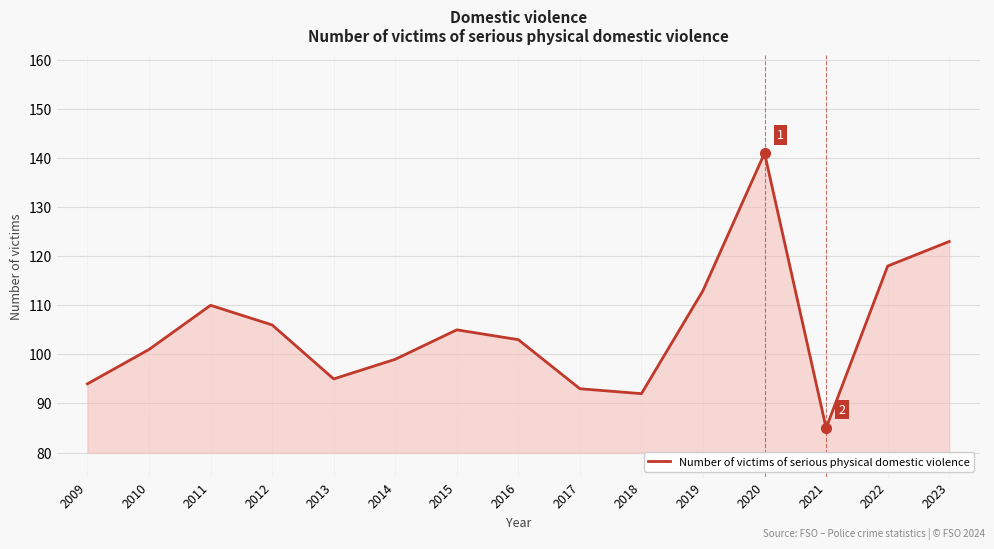

True or false: the data shows 93 at 2017.

True